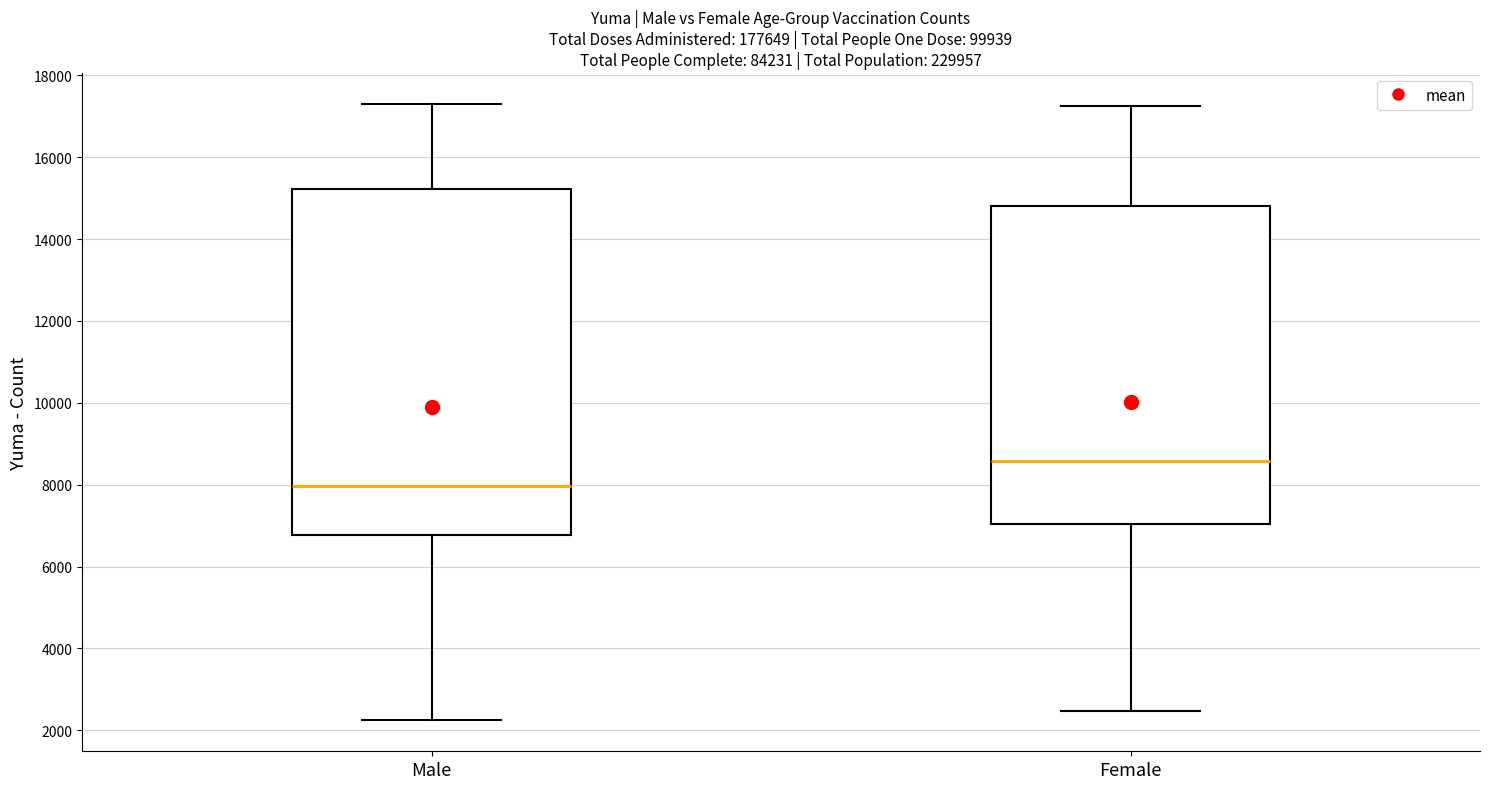

Where does the upper whisker of the box for Male end on the y-axis? The values are not printed on the chart, so give them approximately, as read against the axis.

17400